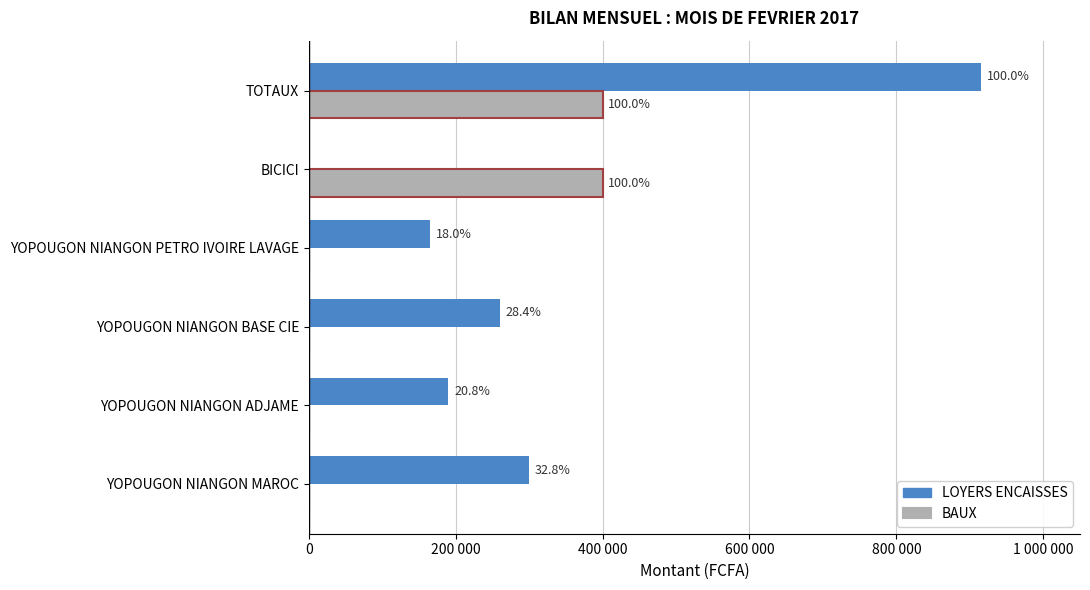

What is the difference between the maximum and minimum values in the LOYERS ENCAISSES series?

915000